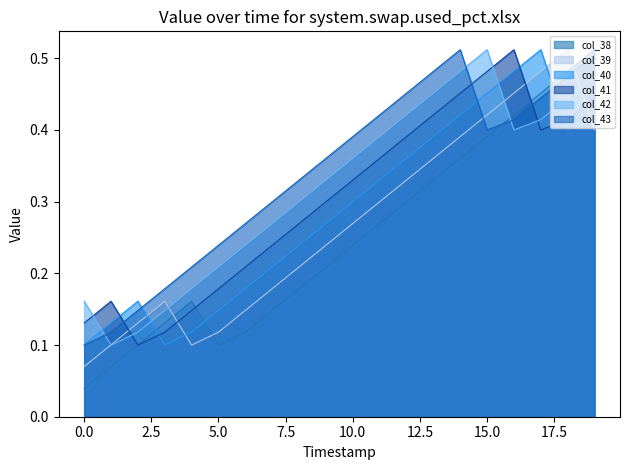

True or false: col_42 and col_41 intersect in this chart.

True